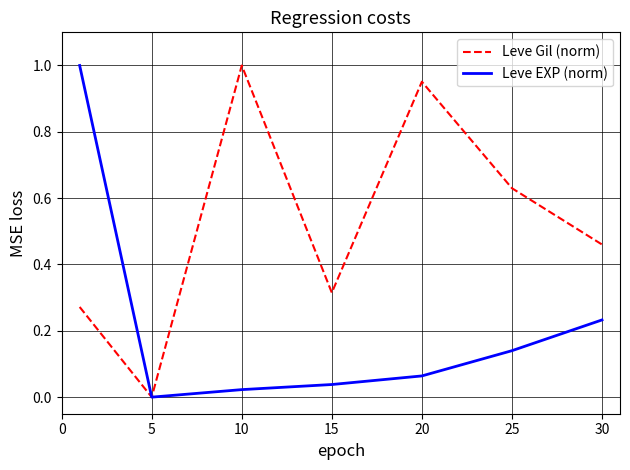

Which series has the largest total across all categories?

Leve Gil (norm)